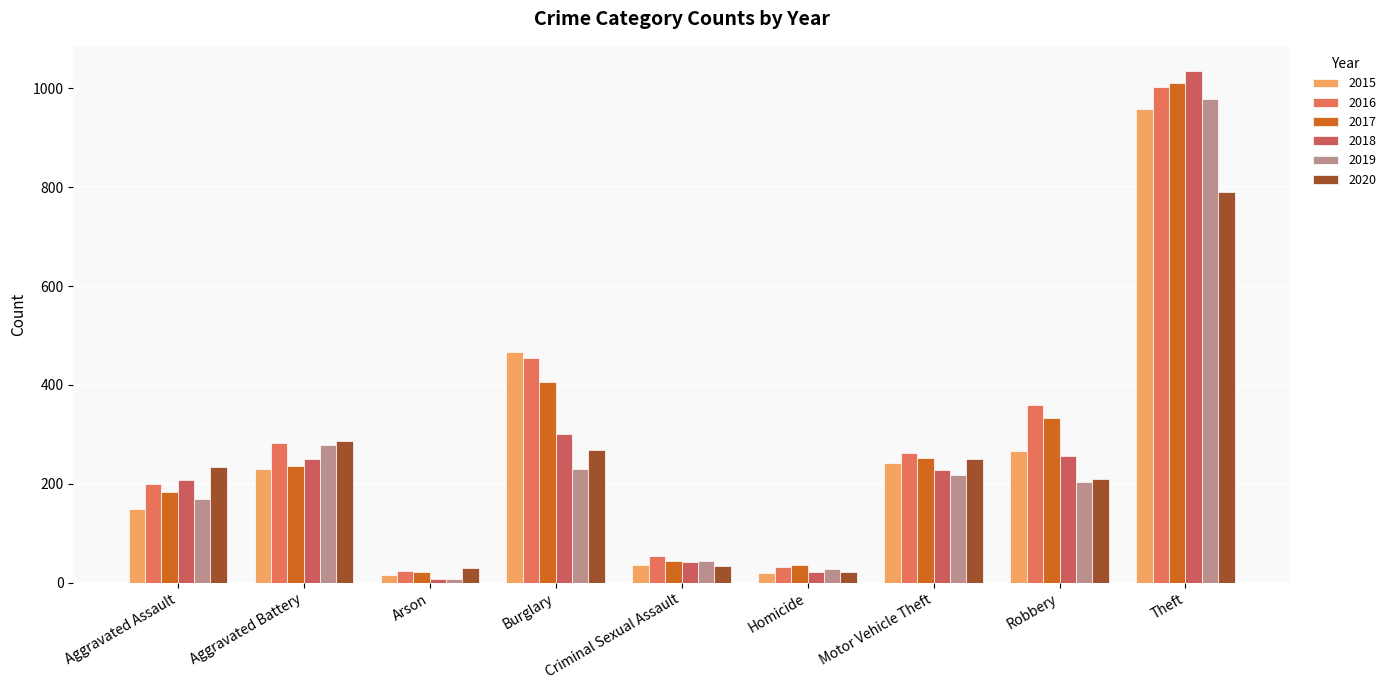

Which series has the widest spread of values?

2018